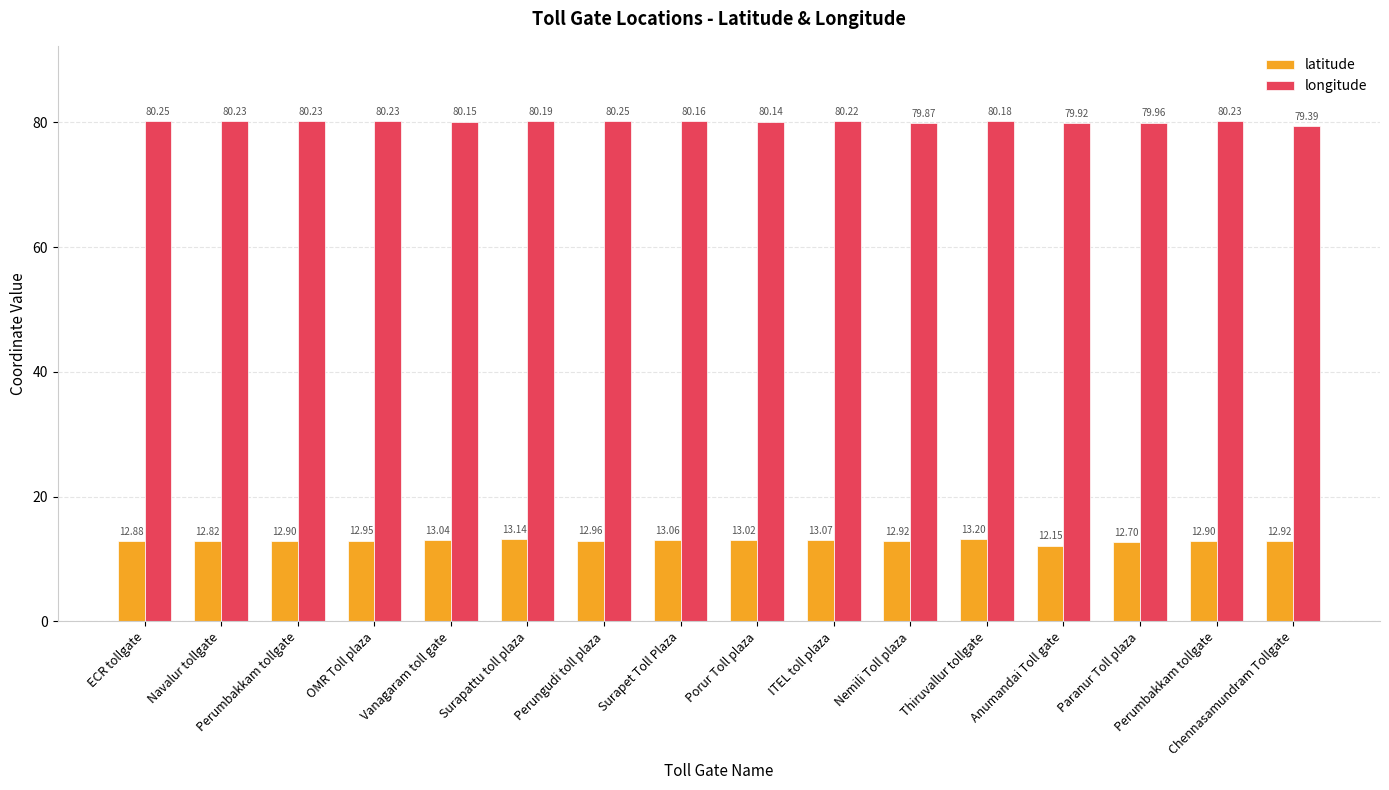

What is the difference between the highest and lowest values at Nemili Toll plaza?

67.0